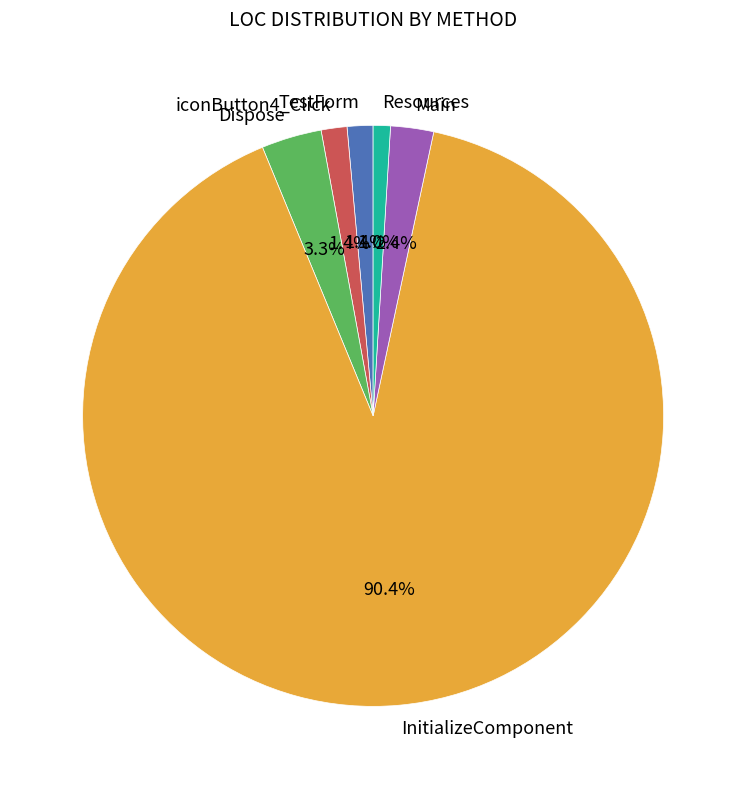

True or false: InitializeComponent accounts for 90% of the total.

True